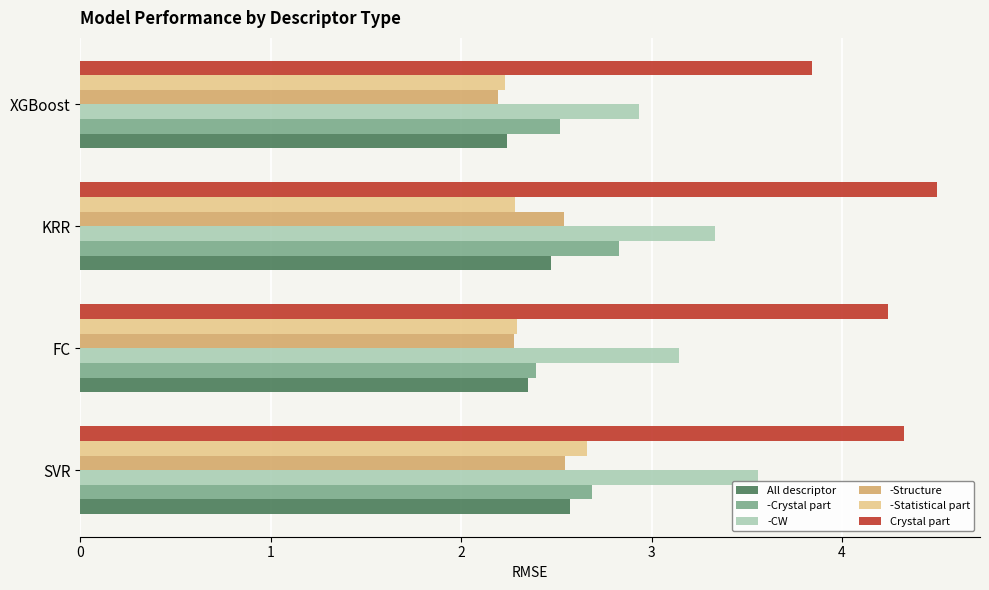

Which series changed the most between SVR and FC?

-CW